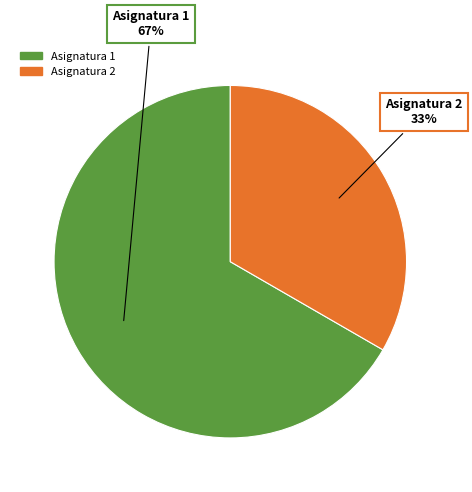

Is it true that Asignatura 2 is 33% of the pie?

True